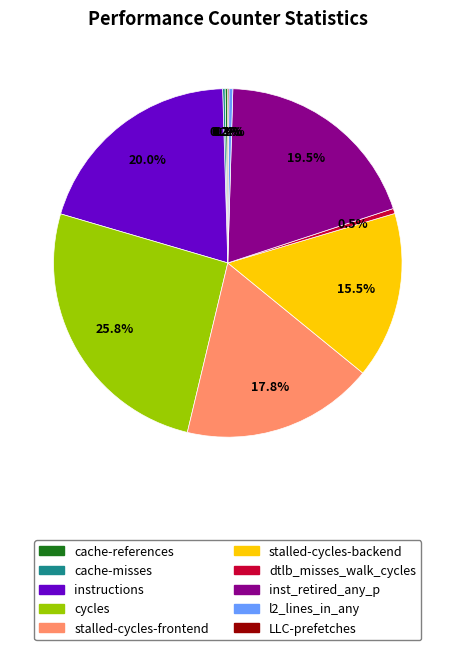

Do dtlb_misses_walk_cycles and stalled-cycles-backend together represent more than half of the pie?

No